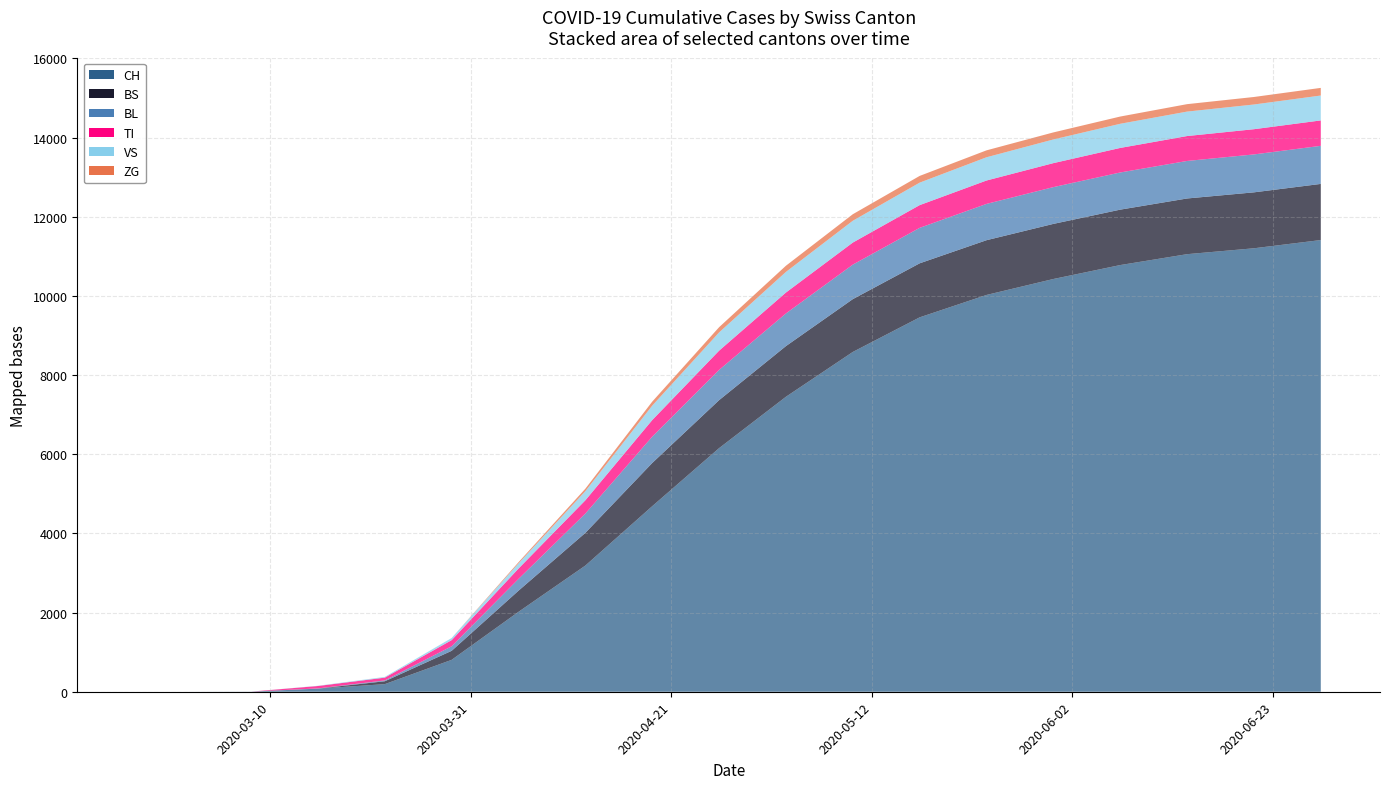

Reading left to right, list all the values displayed in this chart.

CH: 2020-02-25=0	2020-03-01=0	2020-03-08=3	2020-03-15=79	2020-03-22=192	2020-03-29=806	2020-04-05=2019	2020-04-12=3188	2020-04-19=4688	2020-04-26=6154	2020-05-03=7452	2020-05-10=8584	2020-05-17=9458	2020-05-24=10024	2020-05-31=10427	2020-06-07=10779	2020-06-14=11054	2020-06-21=11203	2020-06-28=11411
VS: 2020-02-25=0	2020-03-01=0	2020-03-08=0	2020-03-15=6	2020-03-22=19	2020-03-29=54	2020-04-05=131	2020-04-12=231	2020-04-19=365	2020-04-26=461	2020-05-03=521	2020-05-10=551	2020-05-17=568	2020-05-24=587	2020-05-31=598	2020-06-07=610	2020-06-14=618	2020-06-21=624	2020-06-28=629
ZG: 2020-02-25=0	2020-03-01=0	2020-03-08=0	2020-03-15=0	2020-03-22=0	2020-03-29=0	2020-04-05=29	2020-04-12=62	2020-04-19=101	2020-04-26=132	2020-05-03=156	2020-05-10=165	2020-05-17=170	2020-05-24=175	2020-05-31=178	2020-06-07=183	2020-06-14=188	2020-06-21=190	2020-06-28=193
BL: 2020-02-25=0	2020-03-01=0	2020-03-08=0	2020-03-15=5	2020-03-22=21	2020-03-29=115	2020-04-05=298	2020-04-12=488	2020-04-19=665	2020-04-26=764	2020-05-03=825	2020-05-10=872	2020-05-17=896	2020-05-24=917	2020-05-31=929	2020-06-07=939	2020-06-14=948	2020-06-21=958	2020-06-28=962
TI: 2020-02-25=0	2020-03-01=0	2020-03-08=0	2020-03-15=61	2020-03-22=70	2020-03-29=155	2020-04-05=261	2020-04-12=335	2020-04-19=419	2020-04-26=486	2020-05-03=528	2020-05-10=557	2020-05-17=574	2020-05-24=591	2020-05-31=606	2020-06-07=620	2020-06-14=629	2020-06-21=637	2020-06-28=642
BS: 2020-02-25=0	2020-03-01=0	2020-03-08=0	2020-03-15=0	2020-03-22=73	2020-03-29=228	2020-04-05=534	2020-04-12=826	2020-04-19=1091	2020-04-26=1212	2020-05-03=1280	2020-05-10=1334	2020-05-17=1365	2020-05-24=1383	2020-05-31=1392	2020-06-07=1400	2020-06-14=1407	2020-06-21=1413	2020-06-28=1418